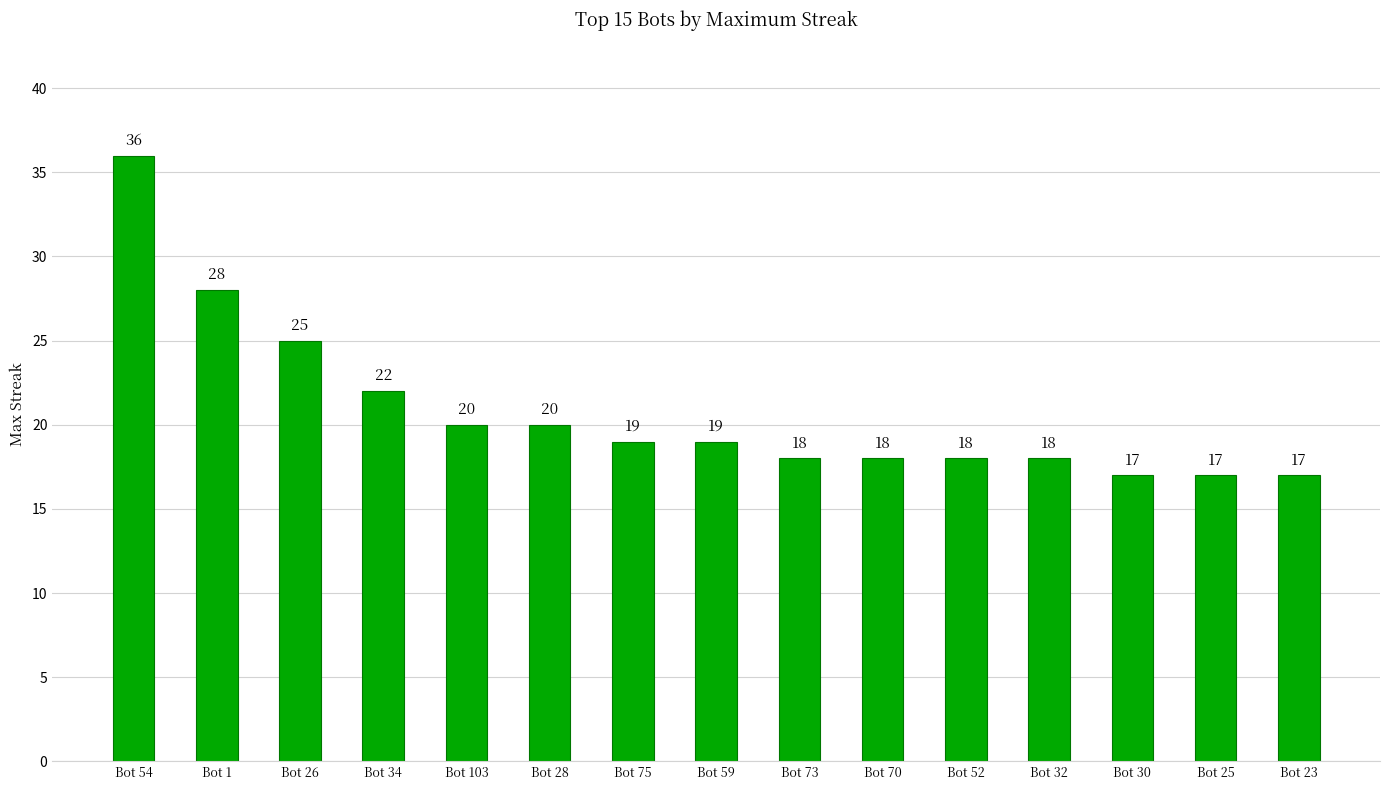

What is the change in value from Bot 1 to Bot 26?

-3